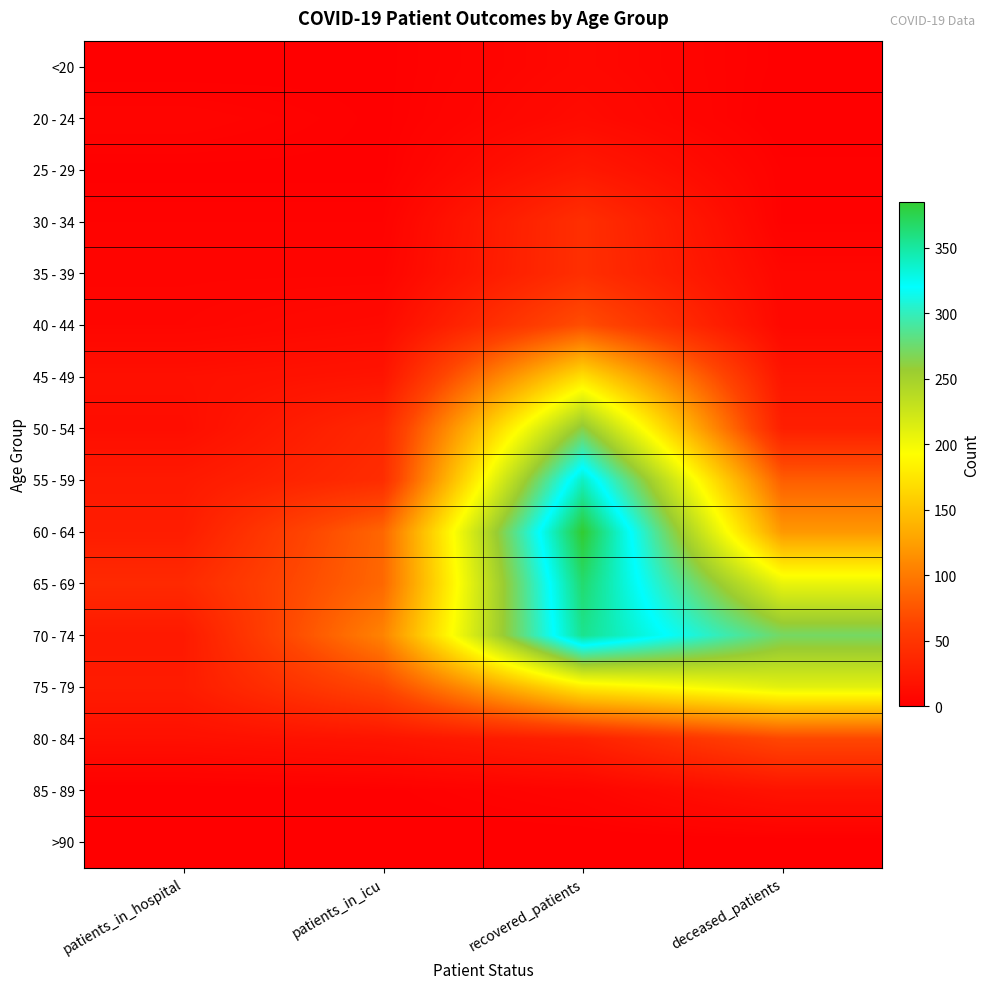

Between patients_in_hospital and recovered_patients, which series saw the biggest shift?

60 - 64